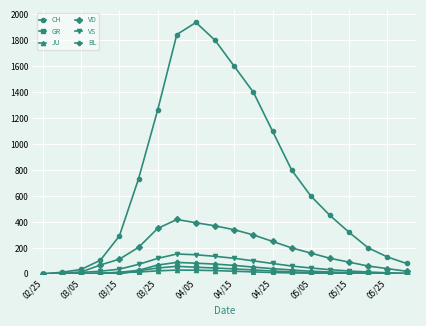

Which series has the largest total across all categories?

CH